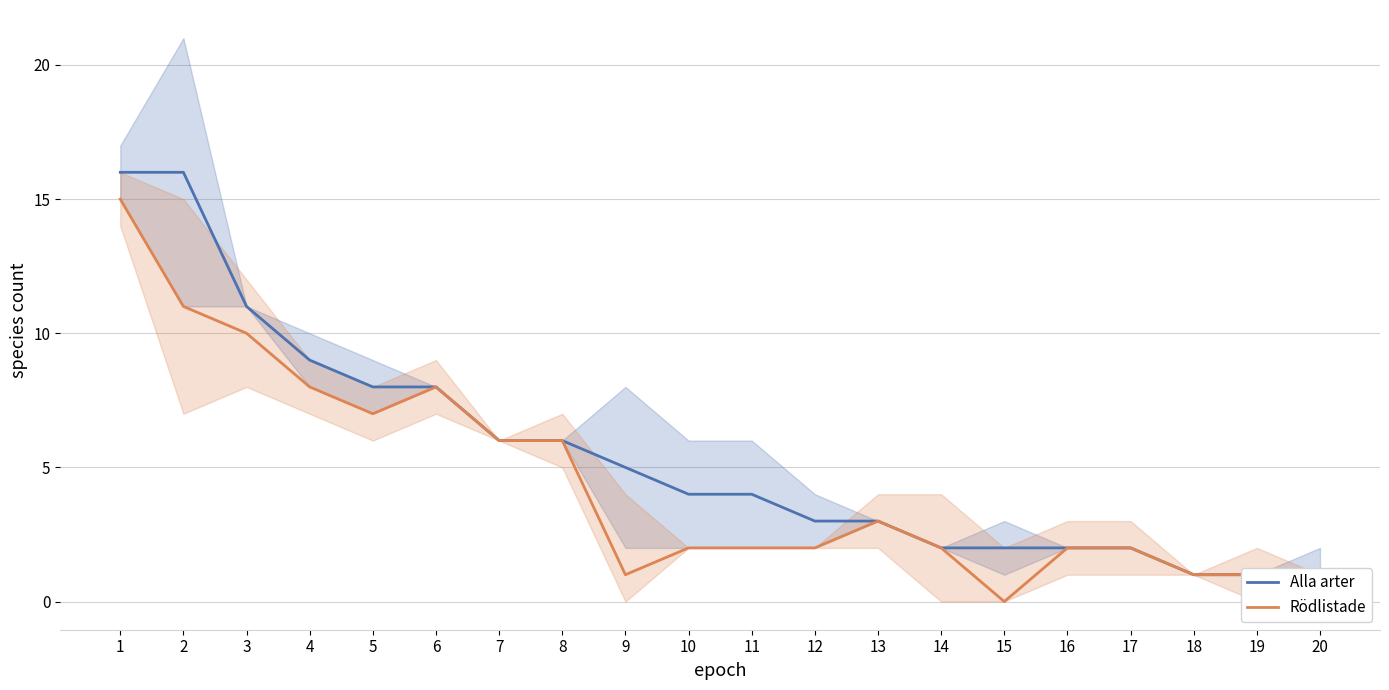

What are all the series names shown in the legend?

Alla arter, Rödlistade